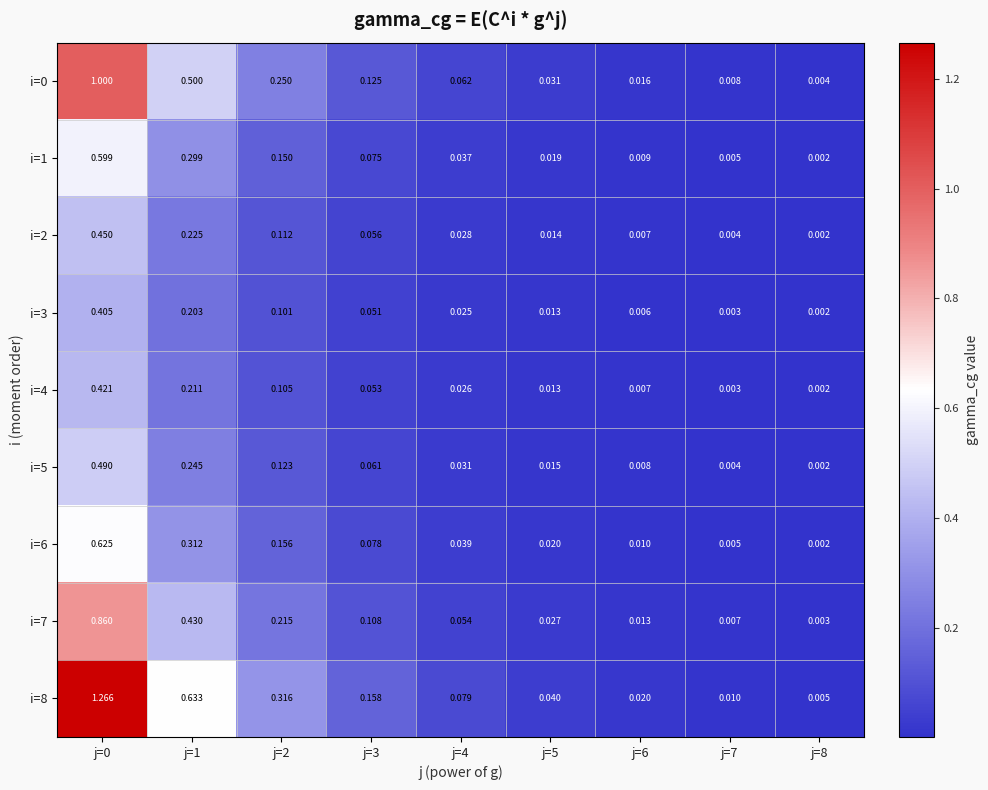

How many data points does each series have?

9